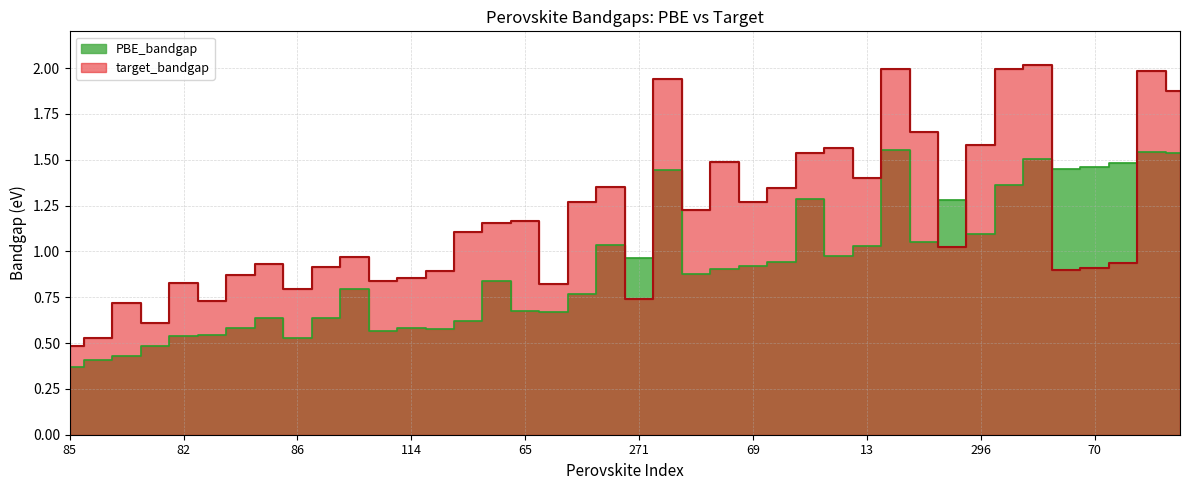

Reading left to right, what are all the values shown in this chart?

PBE_bandgap: 85=0.4	67=0.4	288=0.4	15=0.5	82=0.5	246=0.5	64=0.6	12=0.6	86=0.5	14=0.6	302=0.8	68=0.6	114=0.6	391=0.6	83=0.6	307=0.8	65=0.7	277=0.7	11=0.8	270=1.0	271=1.0	219=1.4	87=0.9	84=0.9	69=0.9	305=0.9	221=1.3	66=1.0	13=1.0	222=1.6	10=1.1	243=1.3	296=1.1	281=1.4	213=1.5	88=1.4	70=1.5	18=1.5	220=1.5	248=1.5
target_bandgap: 85=0.5	67=0.5	288=0.7	15=0.6	82=0.8	246=0.7	64=0.9	12=0.9	86=0.8	14=0.9	302=1.0	68=0.8	114=0.9	391=0.9	83=1.1	307=1.2	65=1.2	277=0.8	11=1.3	270=1.4	271=0.7	219=1.9	87=1.2	84=1.5	69=1.3	305=1.3	221=1.5	66=1.6	13=1.4	222=2.0	10=1.7	243=1.0	296=1.6	281=2.0	213=2.0	88=0.9	70=0.9	18=0.9	220=2.0	248=1.9